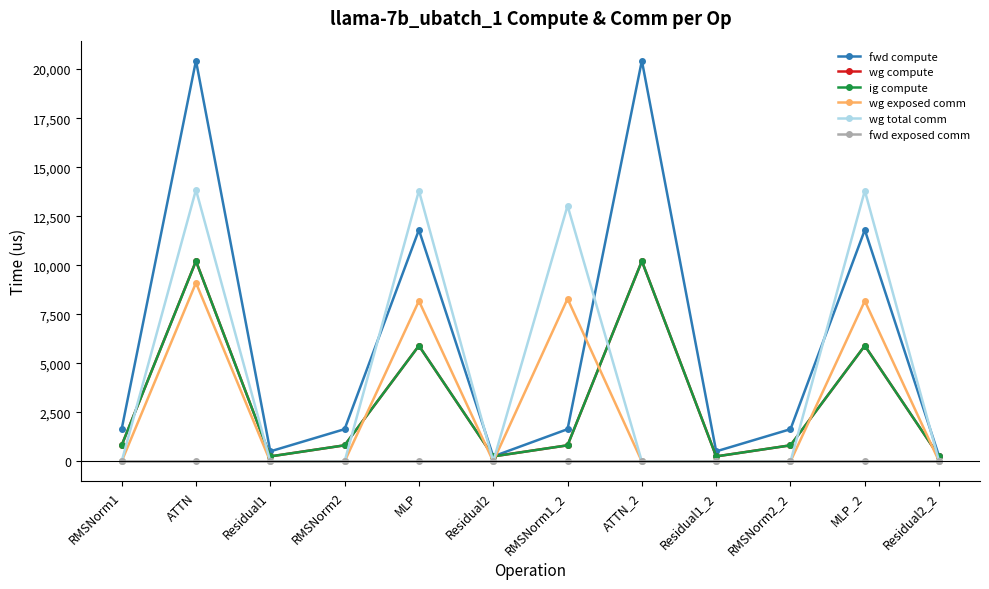

What is the label of the 4th point from the right?

Residual1_2